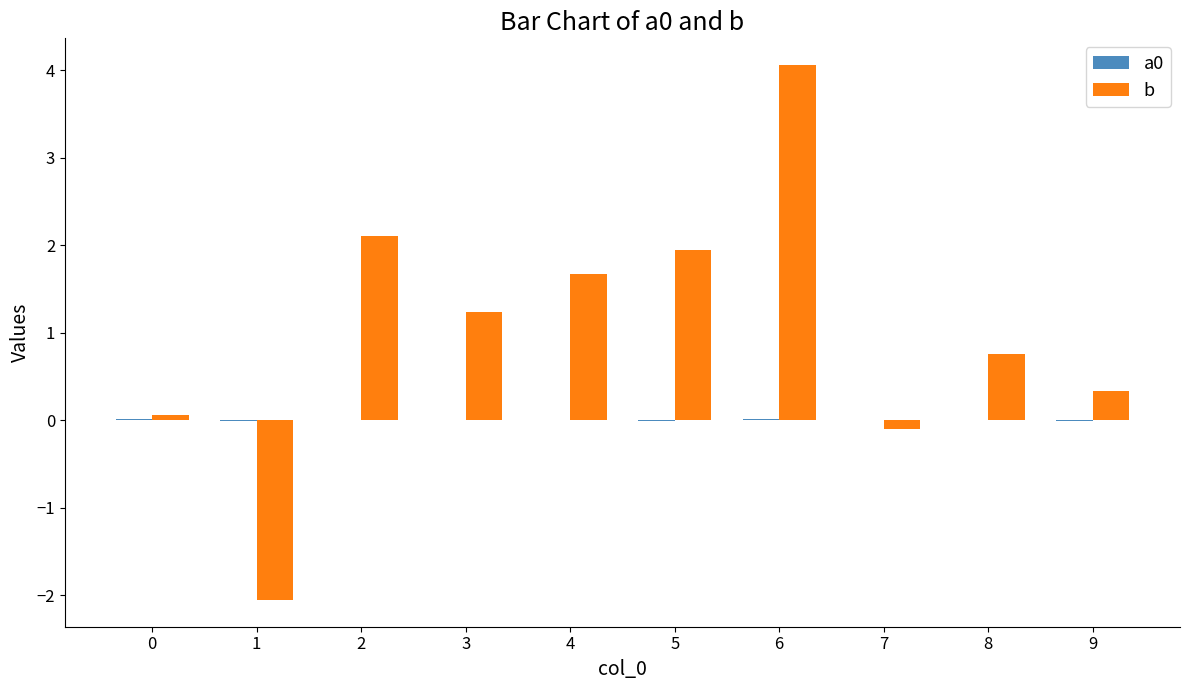

What is the maximum value shown in the chart?

4.1